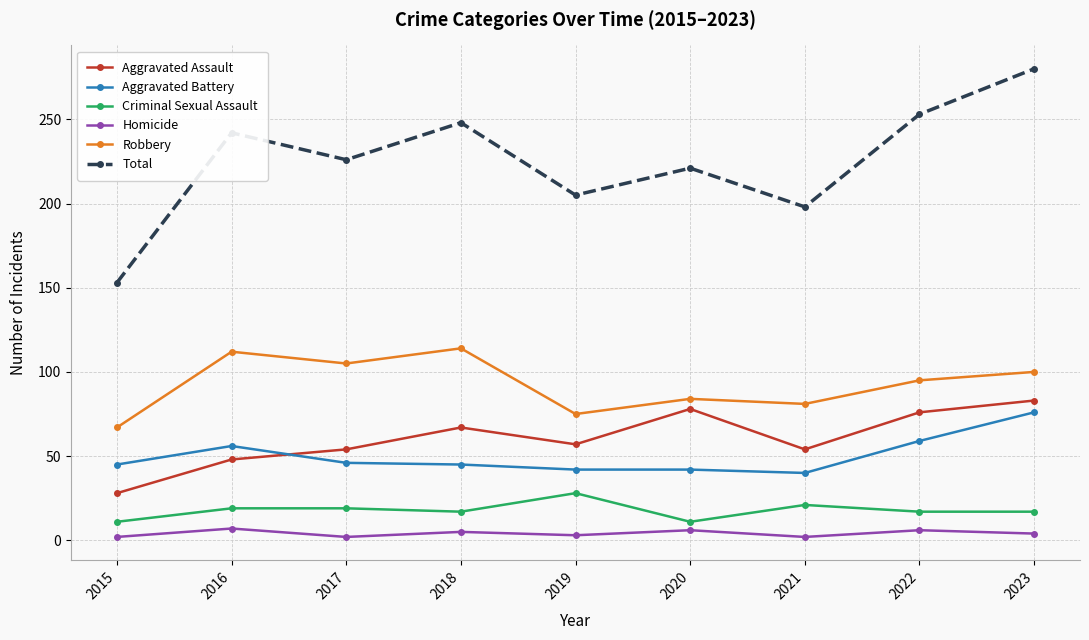

Which series changed the most between 2020 and 2022?

Total